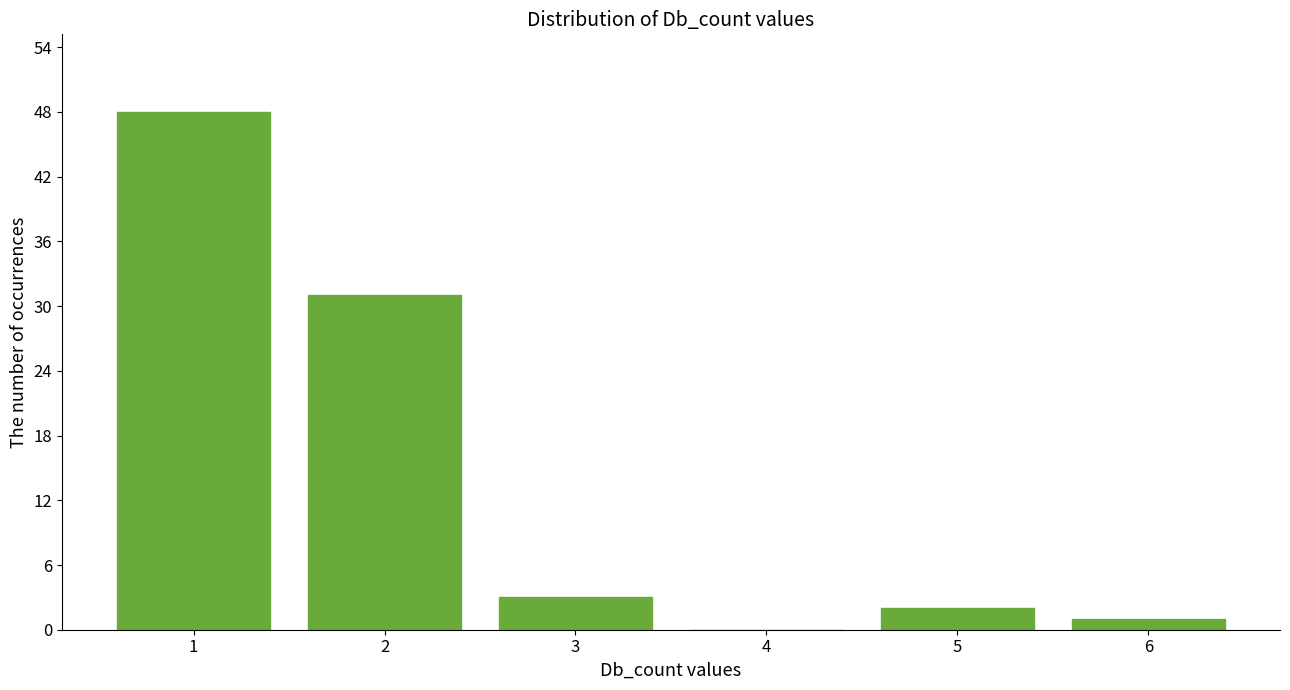

Reading right to left, what are all the values shown in this chart?

6=1	5=2	4=0	3=3	2=31	1=48